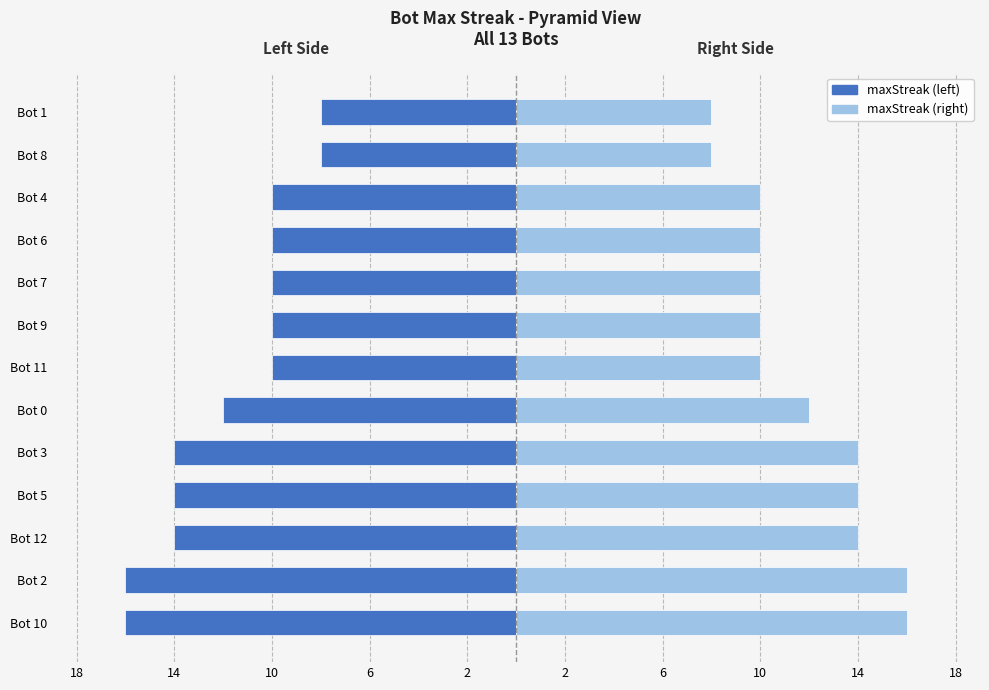

How many distinct data groups are displayed?

2